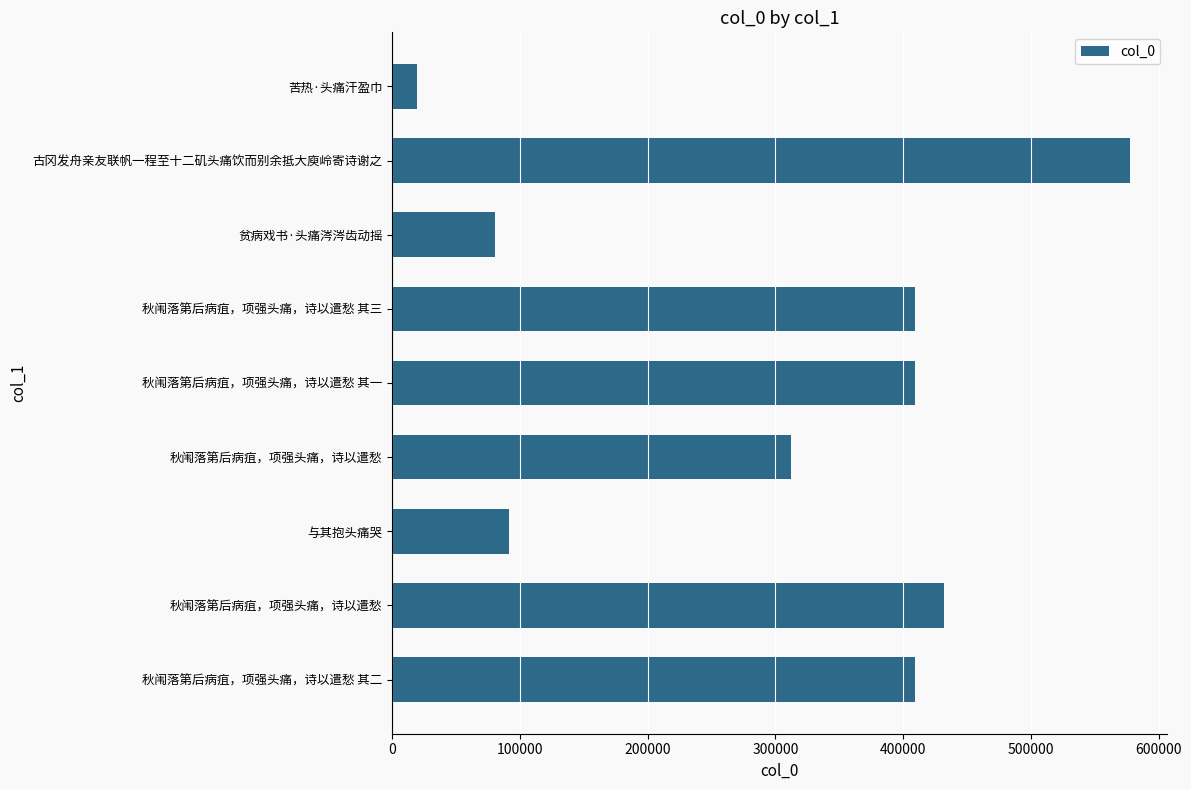

How many bars are there in total?

9